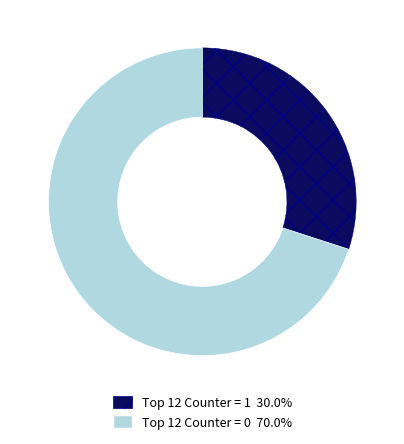

Is there any slice that represents more than half of the pie?

Yes